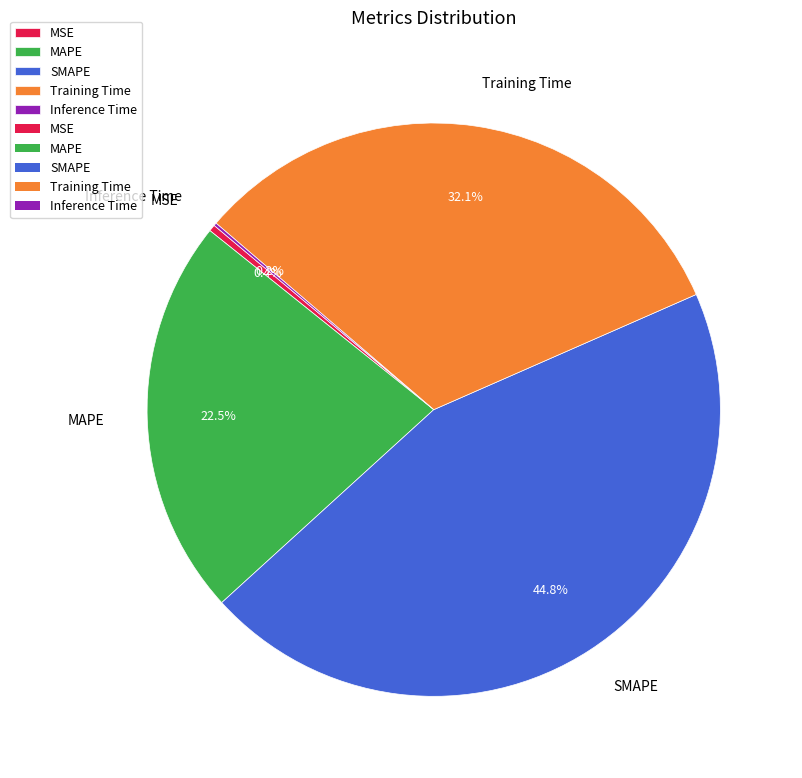

To the nearest percent, what is the combined percentage of MSE and MAPE?

23%